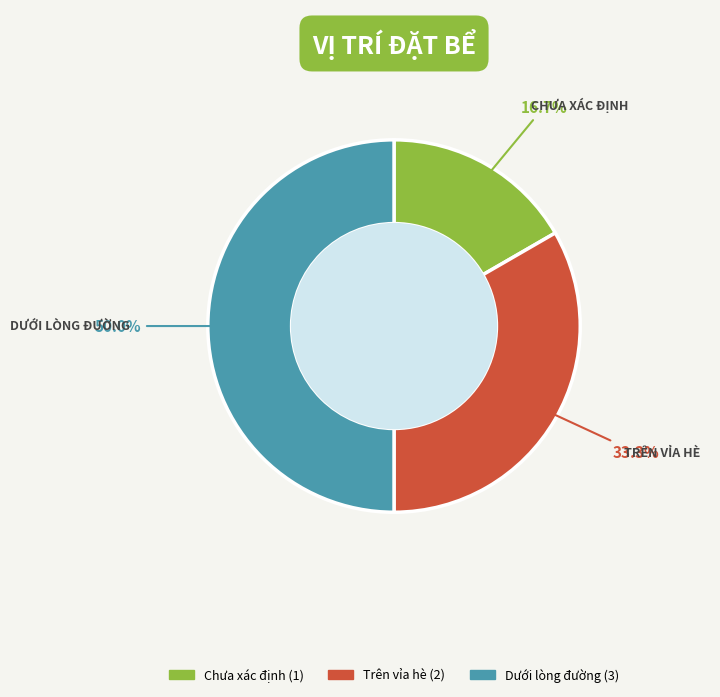

To the nearest percent, what is the difference between the largest and smallest slice percentages?

33%